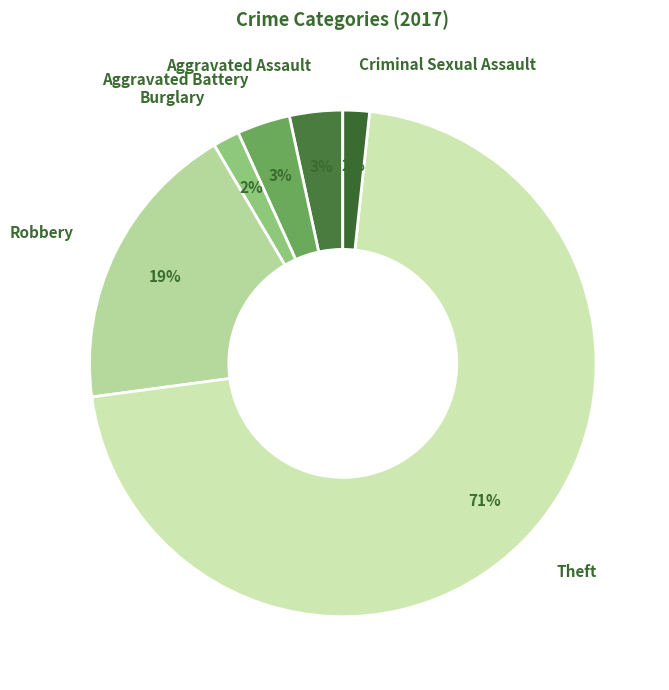

How many slices are in this pie chart?

6